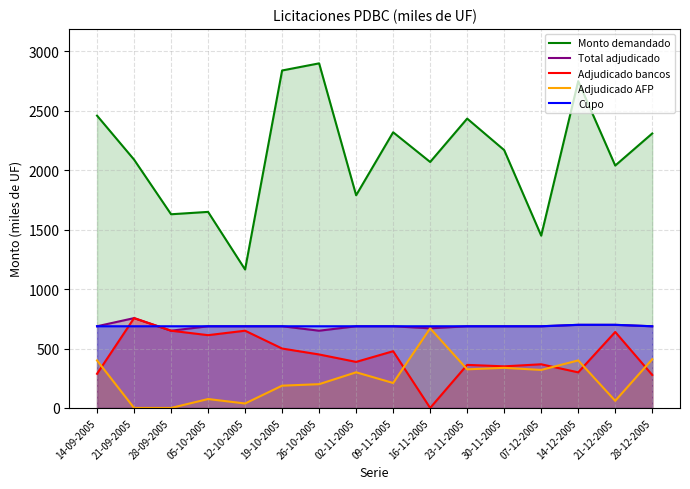

Which series has the largest total across all categories?

Monto demandado